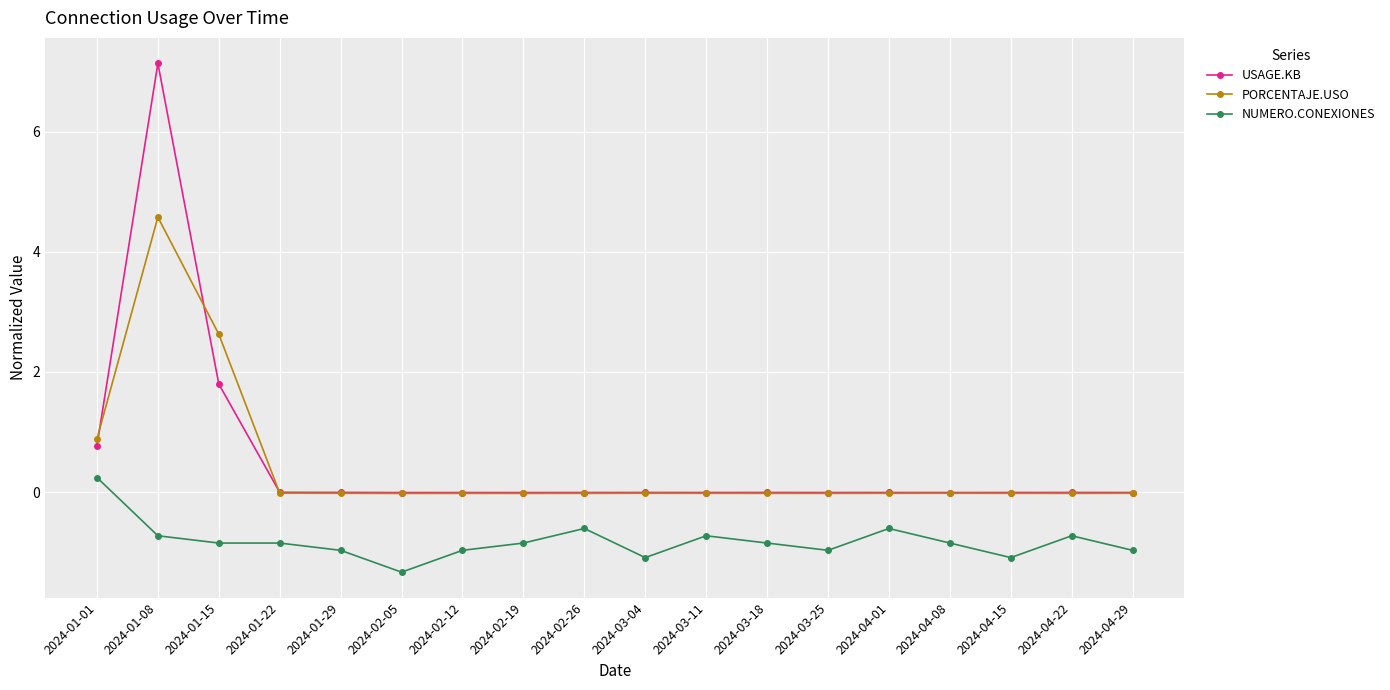

At 2024-01-15, list the series in order from largest to smallest.

PORCENTAJE.USO, USAGE.KB, NUMERO.CONEXIONES